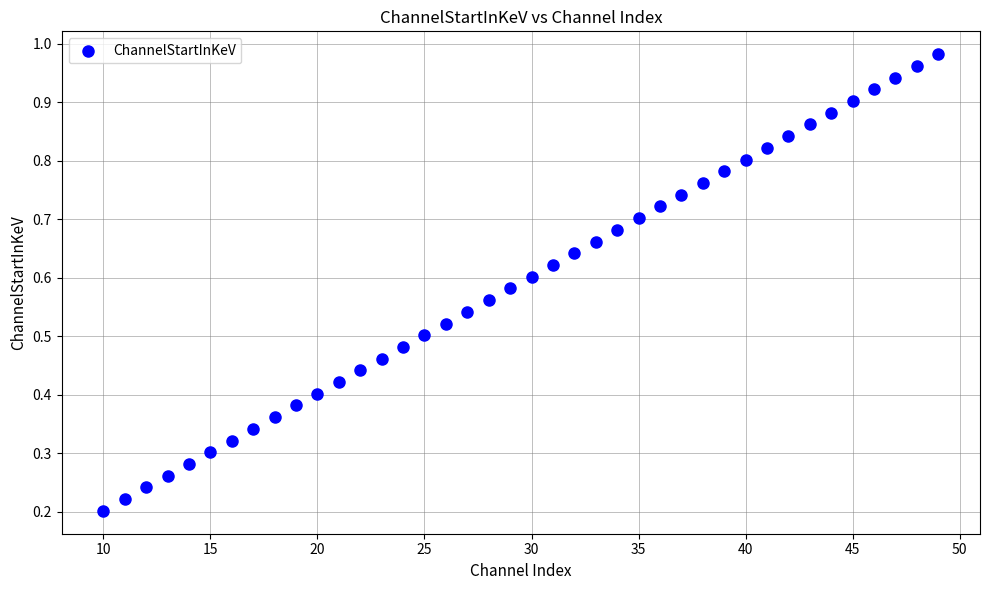

What is the range of X values (max minus min)?

39.0